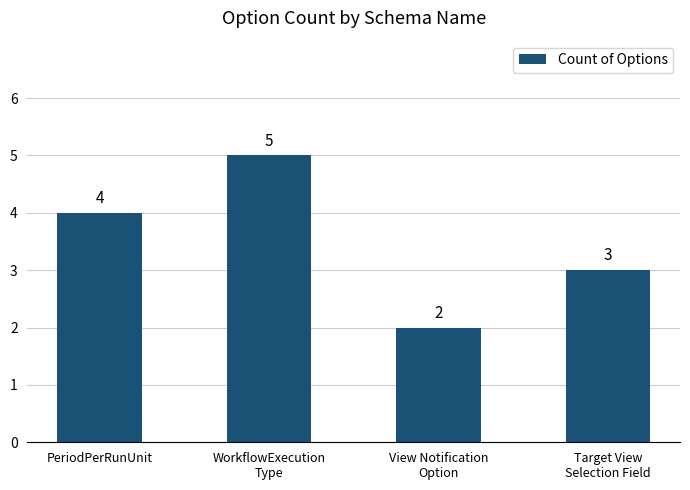

How many categories are shown in the chart?

4